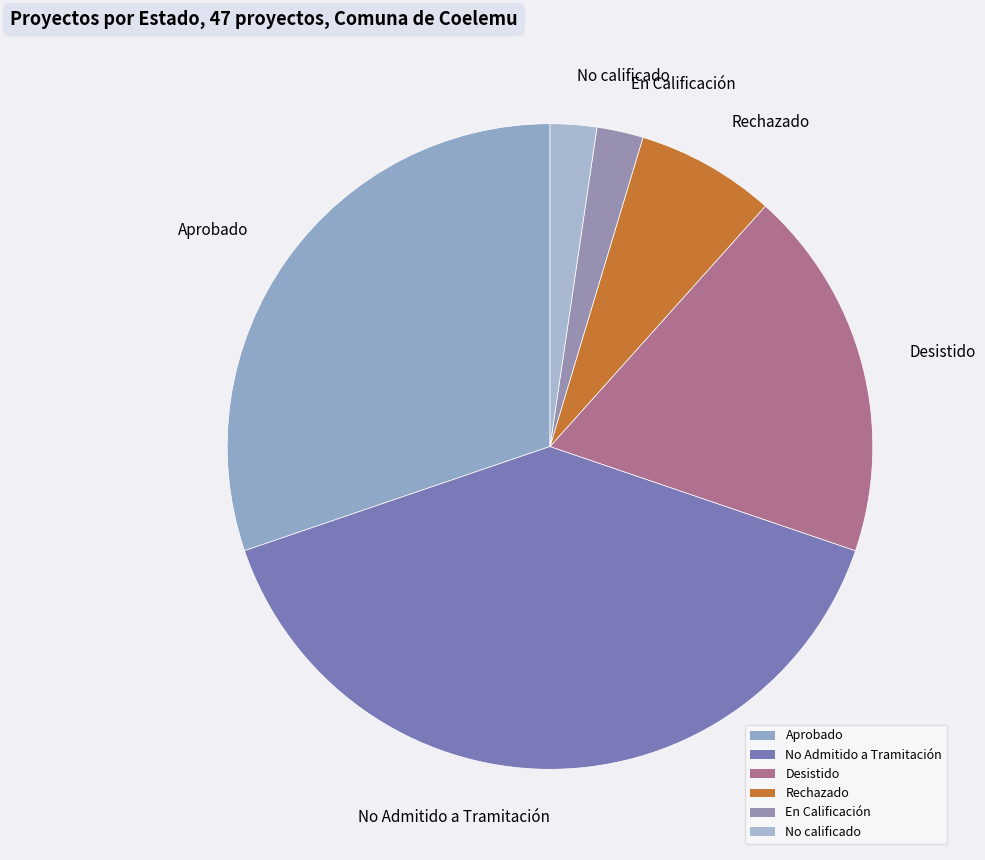

Which has a higher value, En Calificación or Desistido?

Desistido